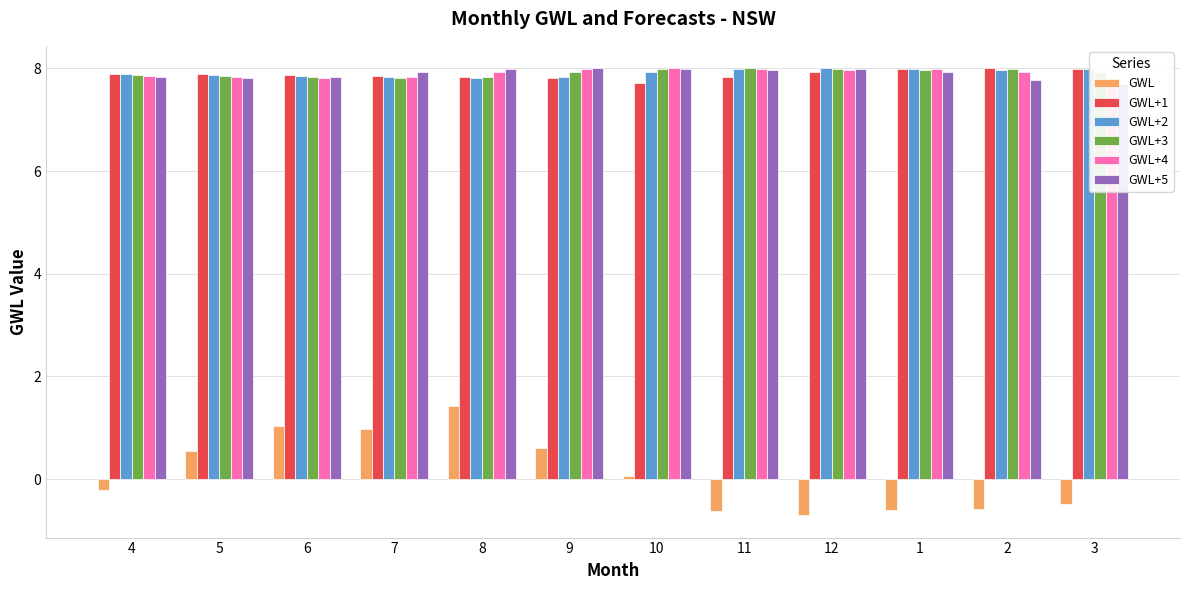

Which series has the largest range (max minus min)?

GWL